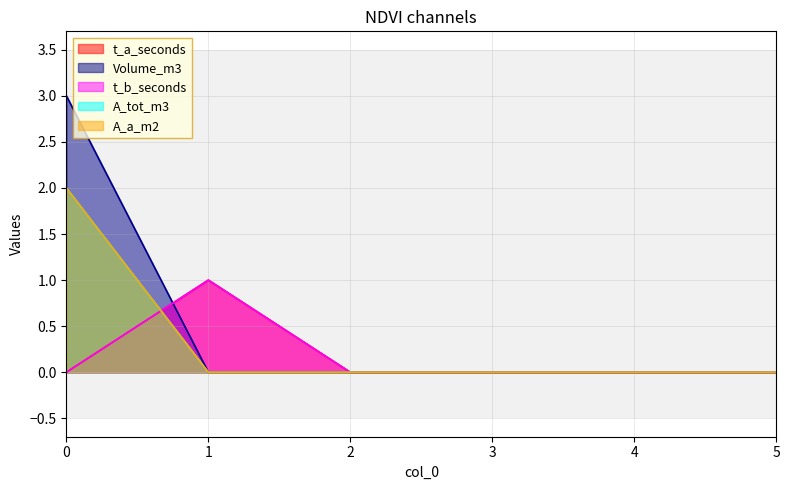

Reading left to right, what are all the values shown in this chart?

t_a_seconds: 0	1	0	0	0	0
Volume_m3: 3	0	0	0	0	0
t_b_seconds: 0	1	0	0	0	0
A_tot_m3: 2	0	0	0	0	0
A_a_m2: 2	0	0	0	0	0